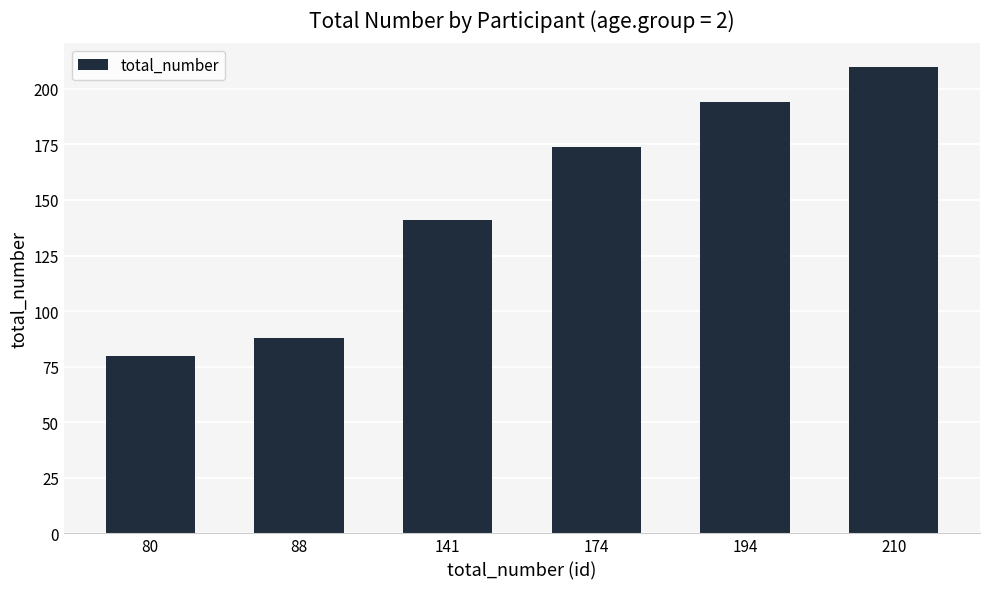

The chart shows a value of 40 at 141. True or false?

False